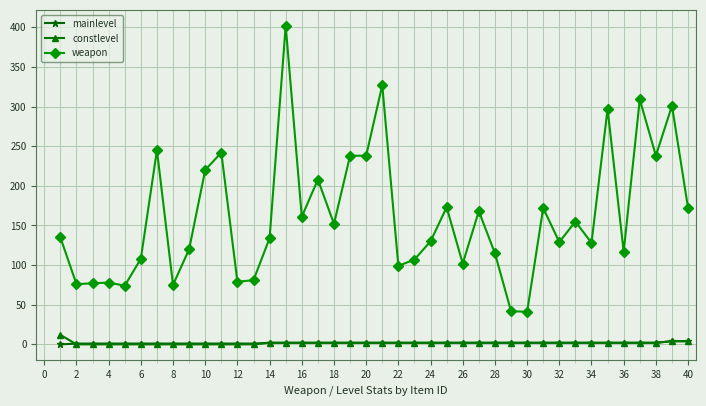

What is the maximum value shown in the chart?

402